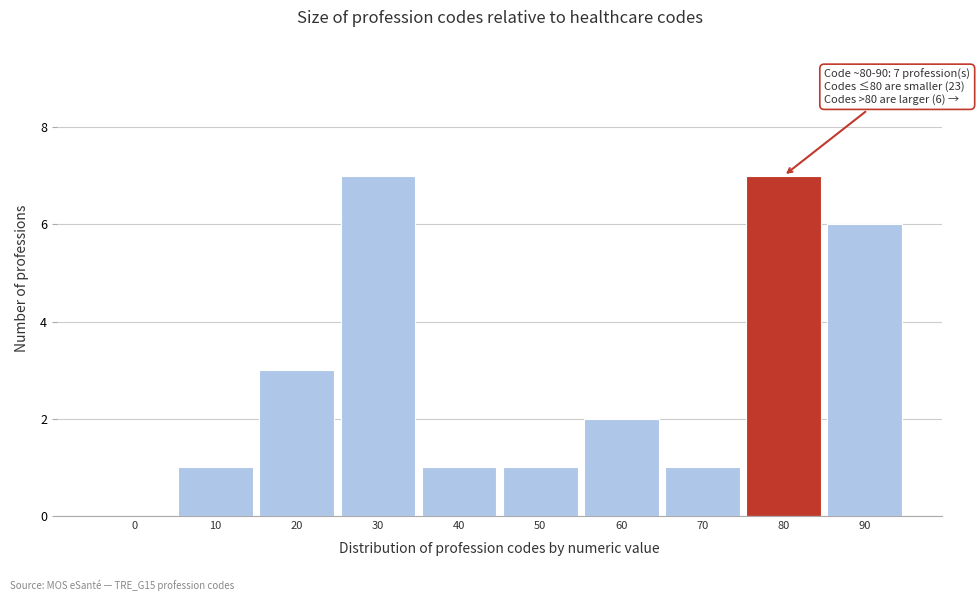

Reading right to left, list all the values displayed in this chart.

90=6	80=7	70=1	60=2	50=1	40=1	30=7	20=3	10=1	0=0